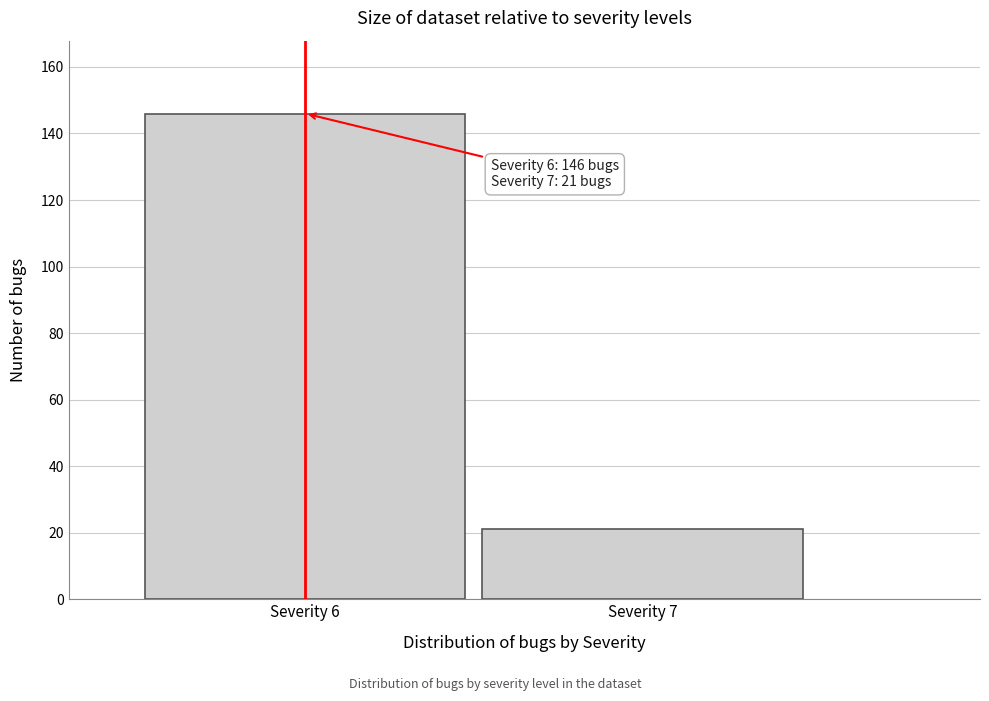

Reading left to right, transcribe all the data shown in this chart.

146	21